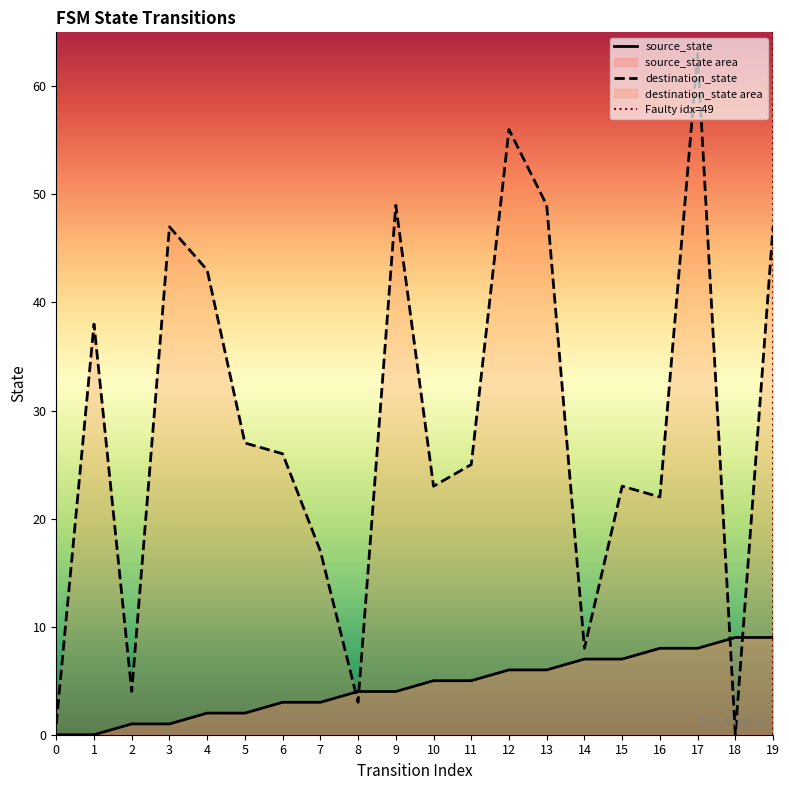

At how many categories does at least one series exceed 11?

15